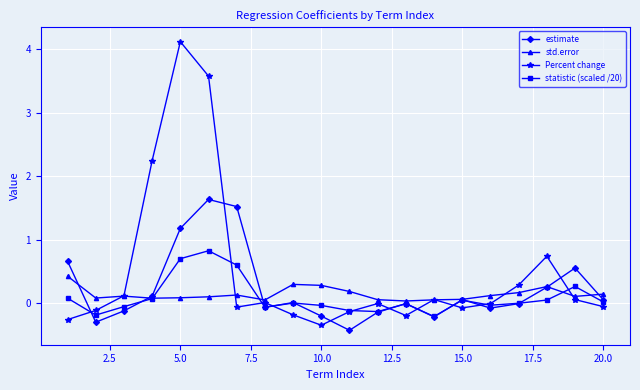

Which series has the largest total across all categories?

Percent change